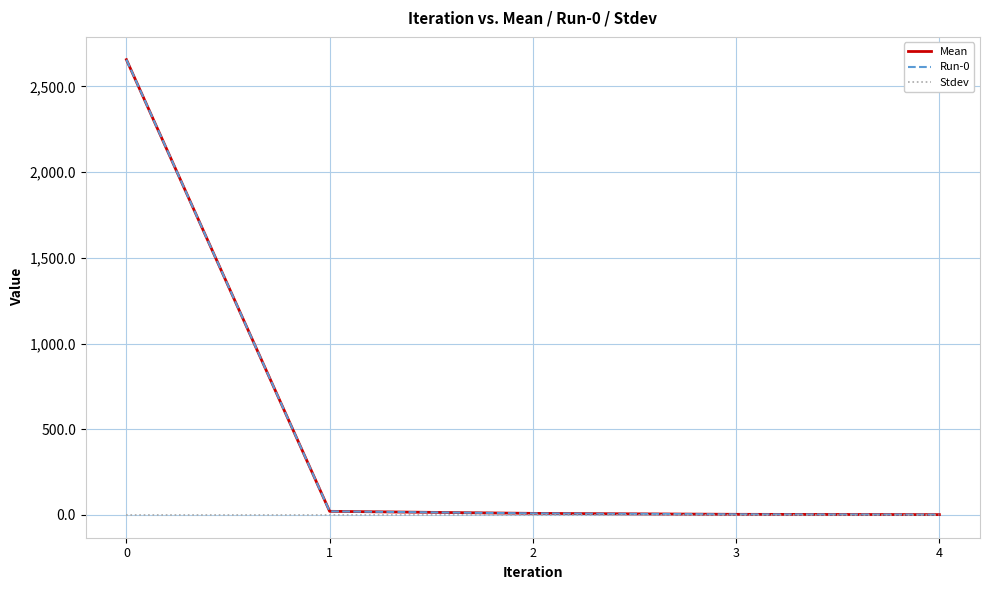

True or false: Stdev and Run-0 intersect in this chart.

False